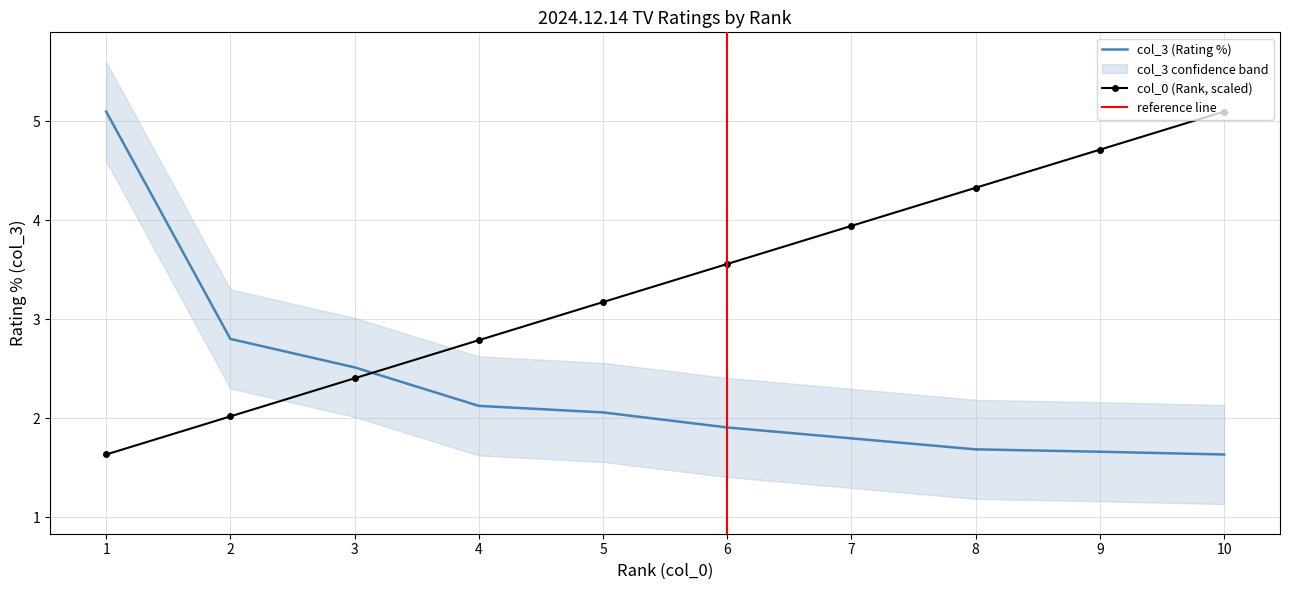

How many times do col_3 (Rating %) and col_0 (Rank) cross each other?

1